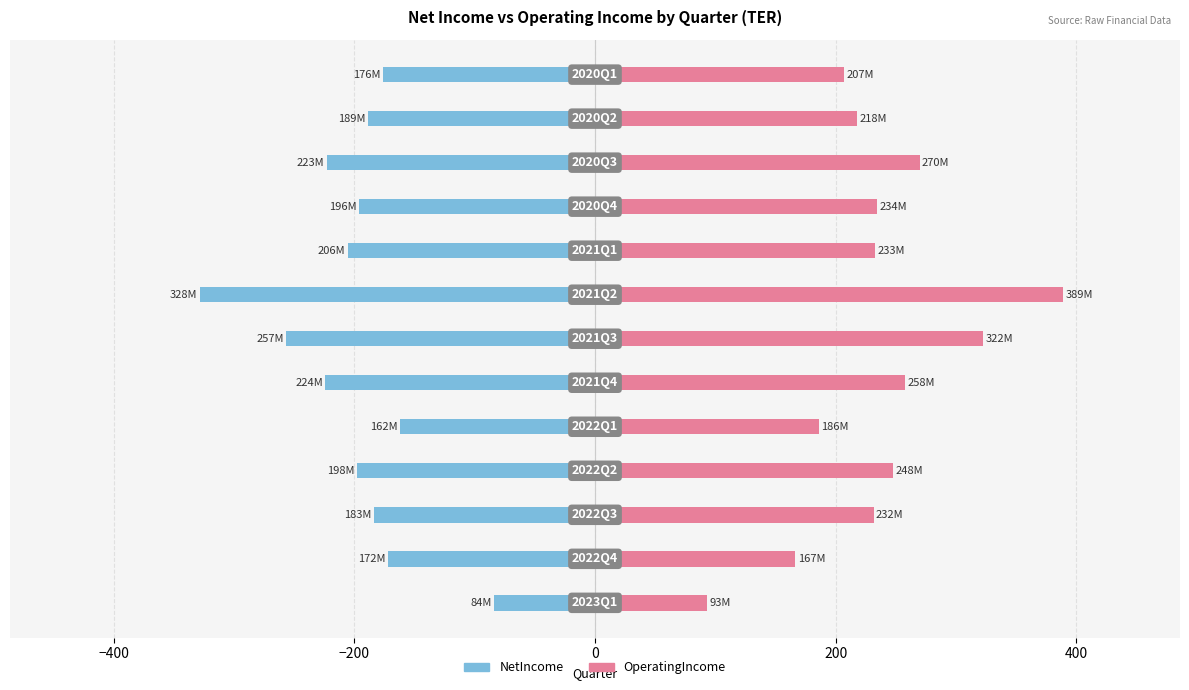

List the series in order of their overall mean, lowest first.

NetIncome, OperatingIncome